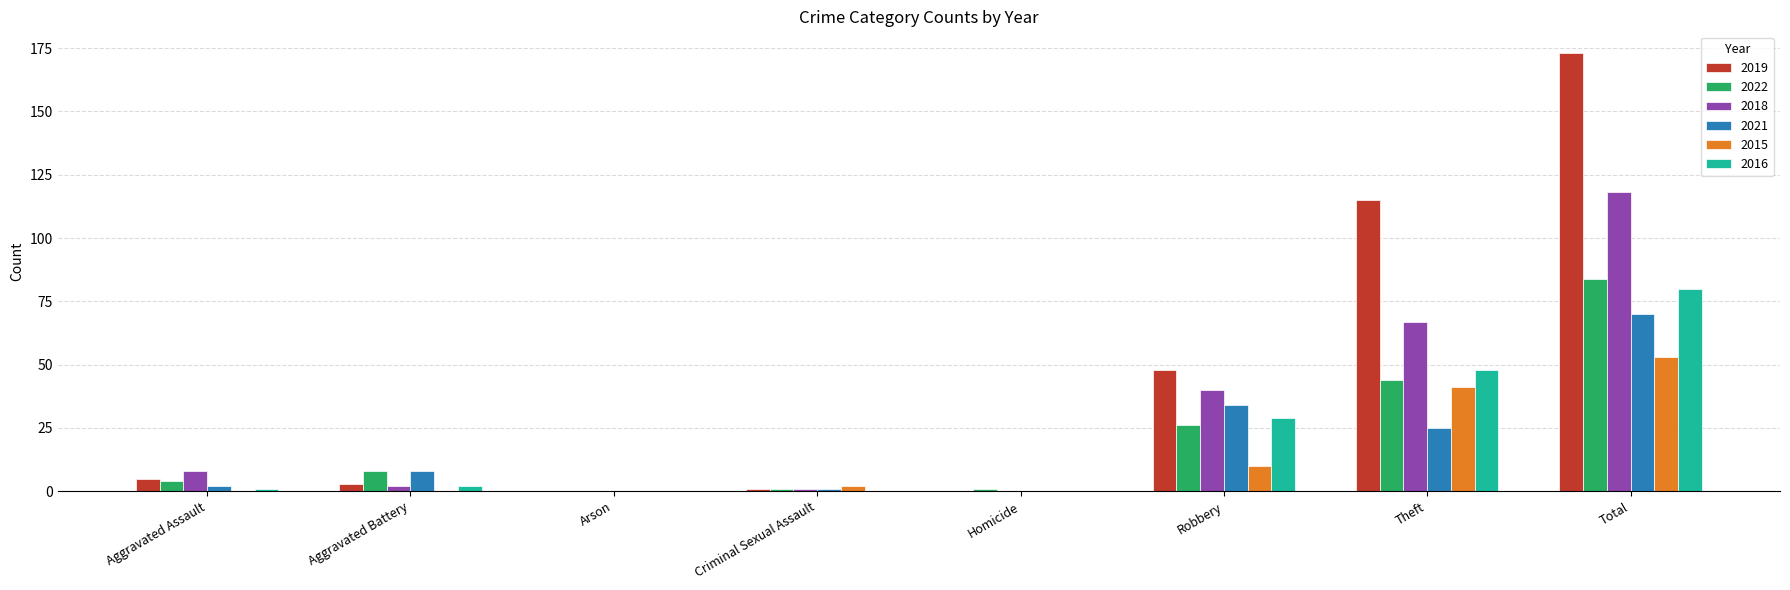

How many groups of bars are there?

8